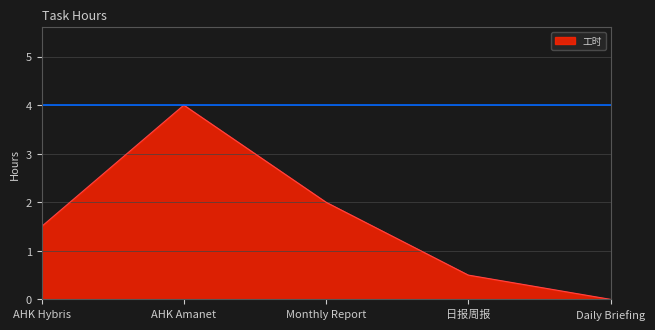

Reading left to right, what are all the values shown in this chart?

1.5	4.0	2.0	0.5	0.0